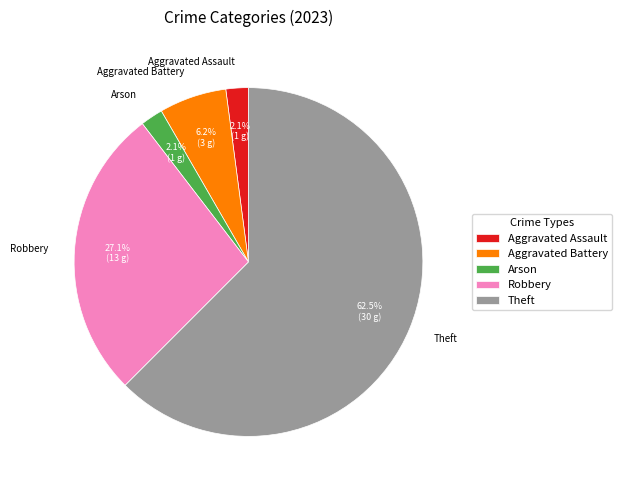

Is Robbery the majority of the pie?

No